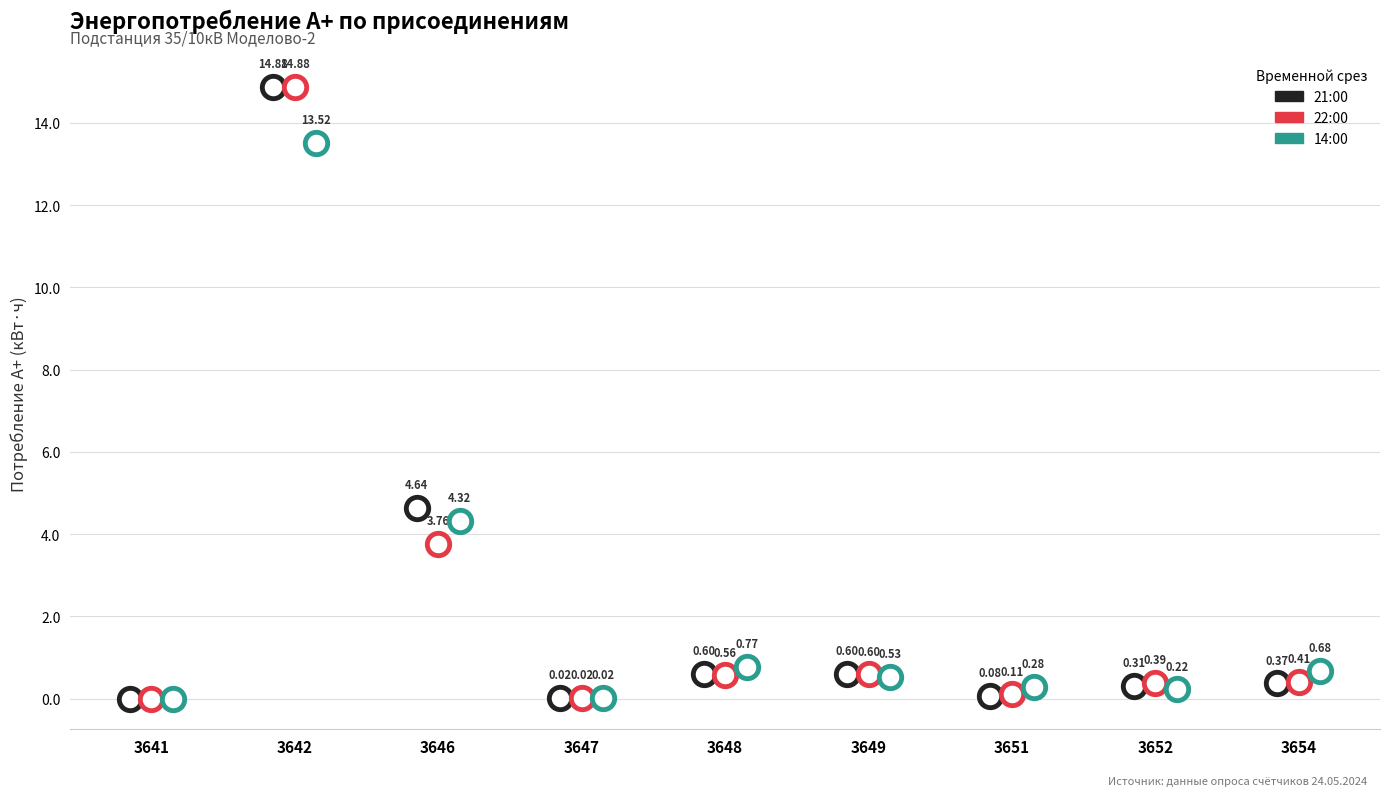

Which series has the largest Y range (max minus min)?

21:00